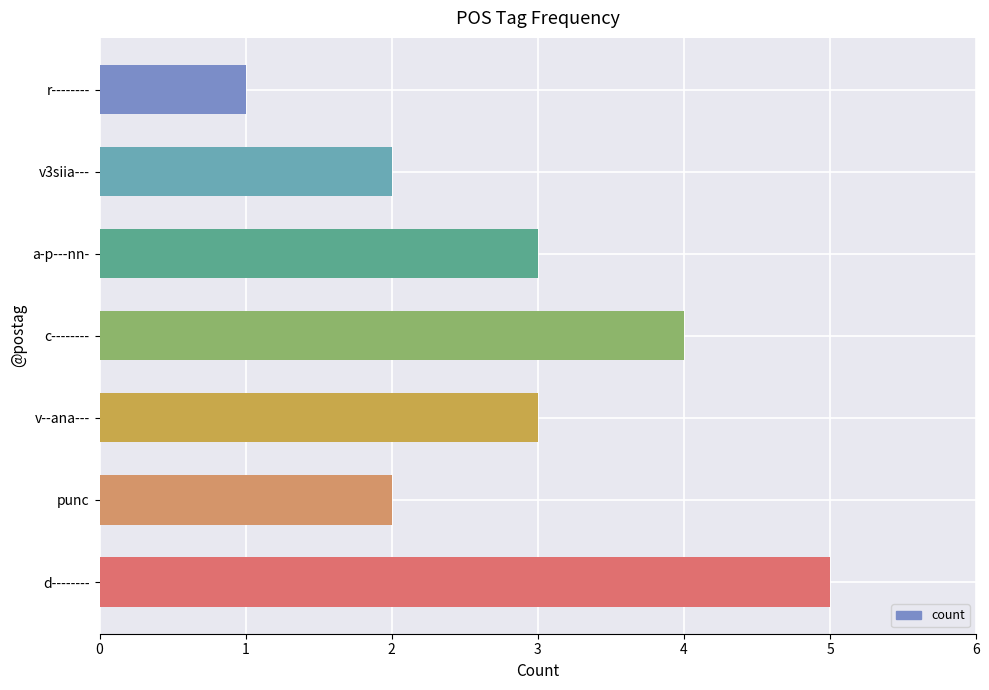

The chart shows a value of 4 at c--------. True or false?

True